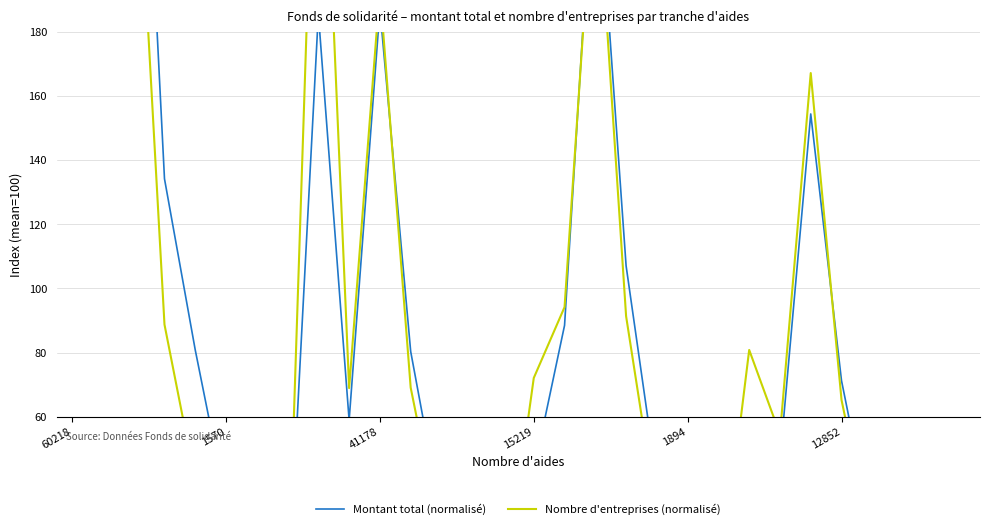

Is it true that Montant total (normalisé) equals 80.4 at 11?

True